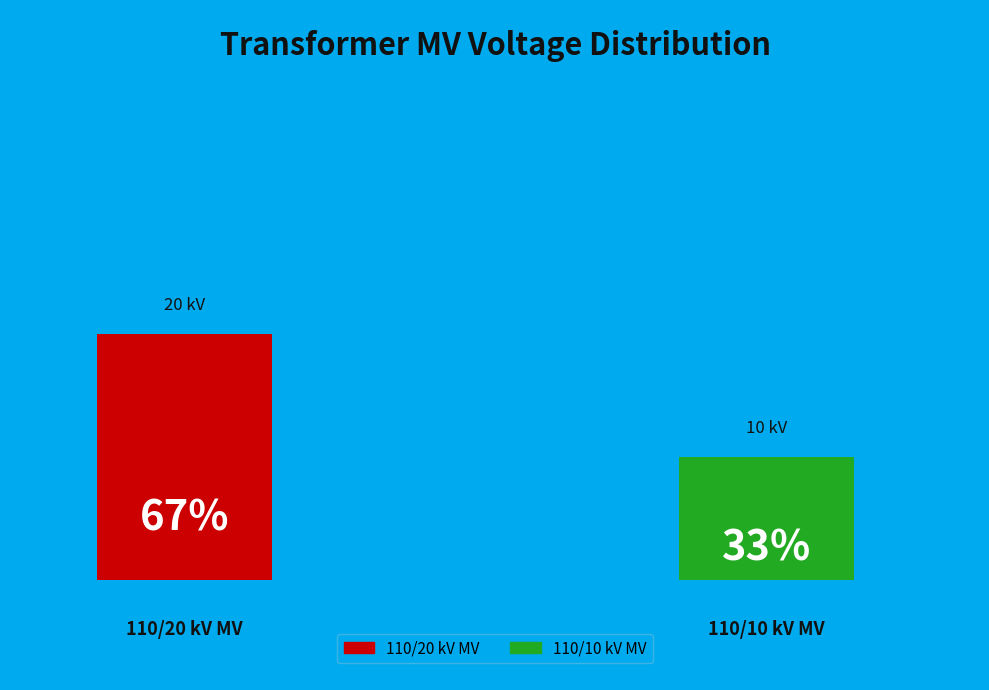

How many segments does this pie chart have?

2